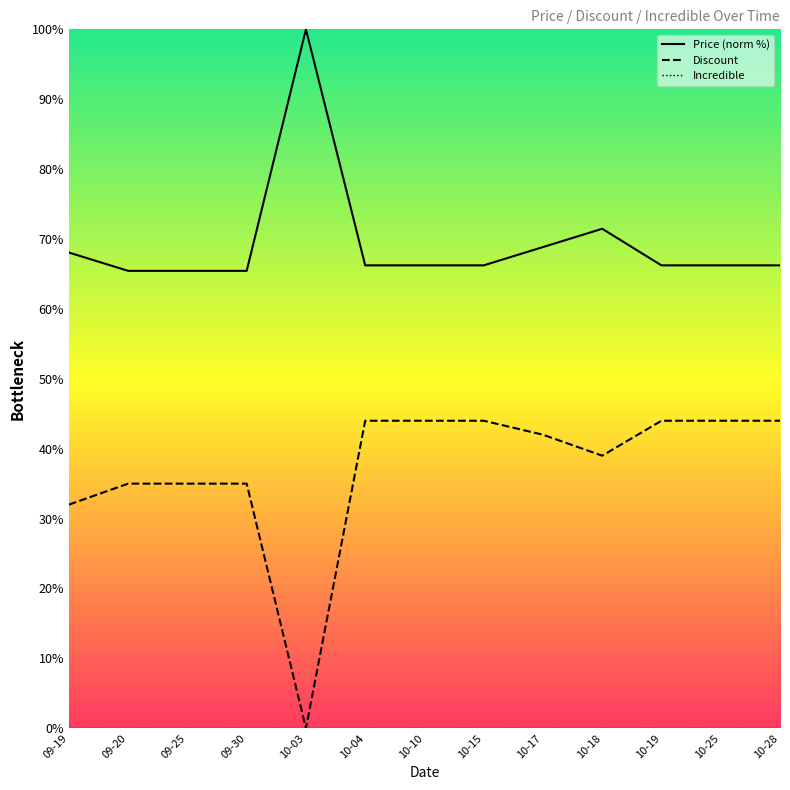

Reading left to right, transcribe all the data shown in this chart.

Price: 68.1	65.4	65.4	65.4	100.0	66.2	66.2	66.2	68.8	71.5	66.2	66.2	66.2
Discount: 32.0	35.0	35.0	35.0	0.0	44.0	44.0	44.0	42.0	39.0	44.0	44.0	44.0